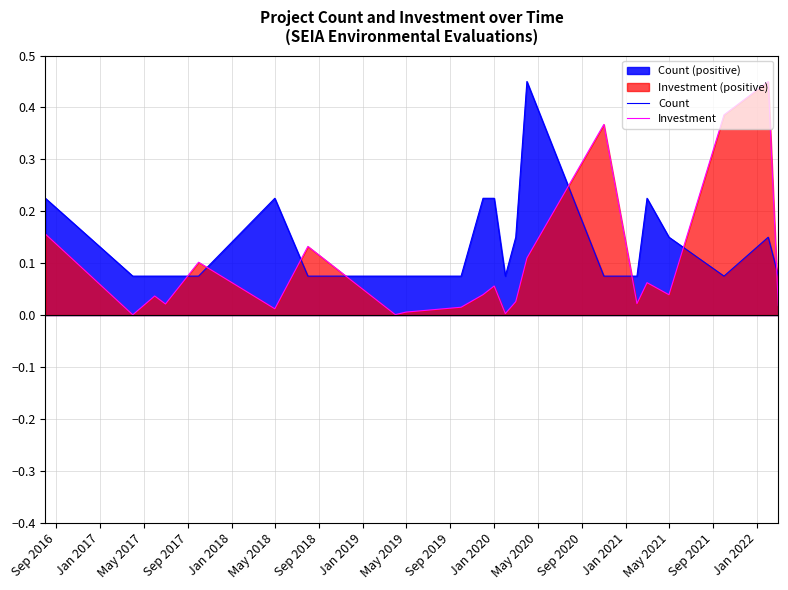

How many times do Investment and Count cross each other?

8